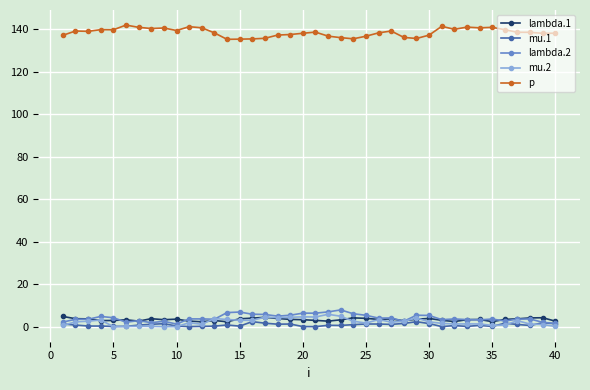

What is the difference between the maximum and minimum values in the p series?

6.7